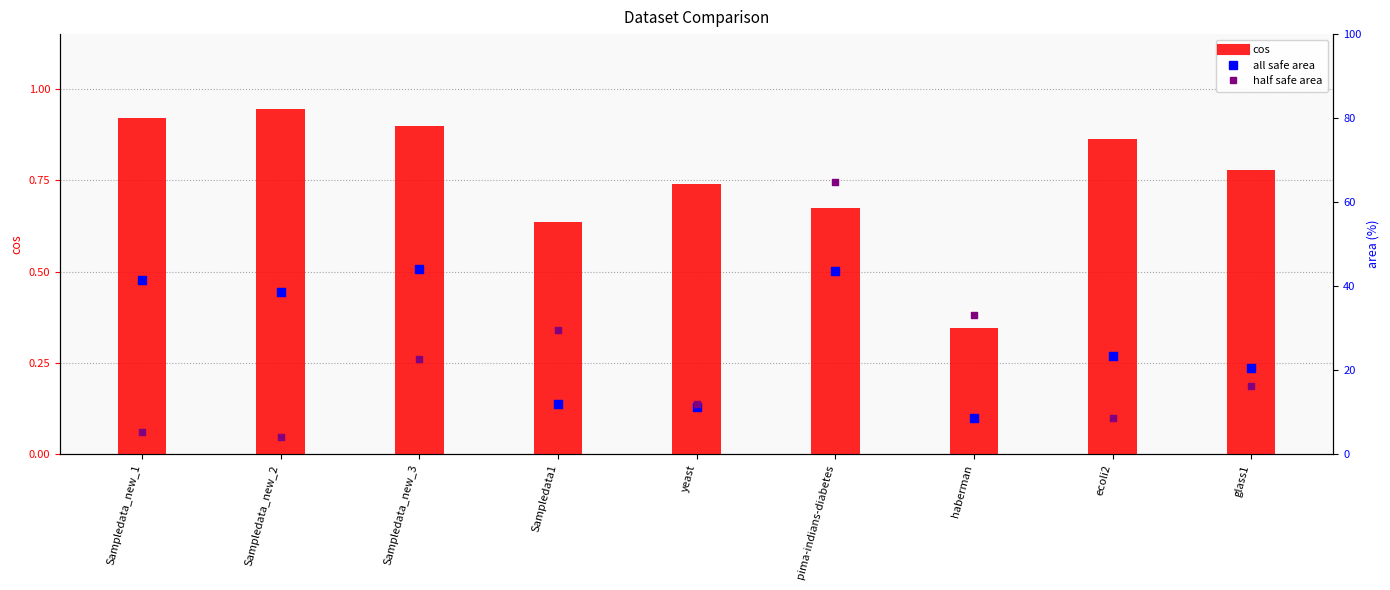

Which series contains the lowest Y value?

cos